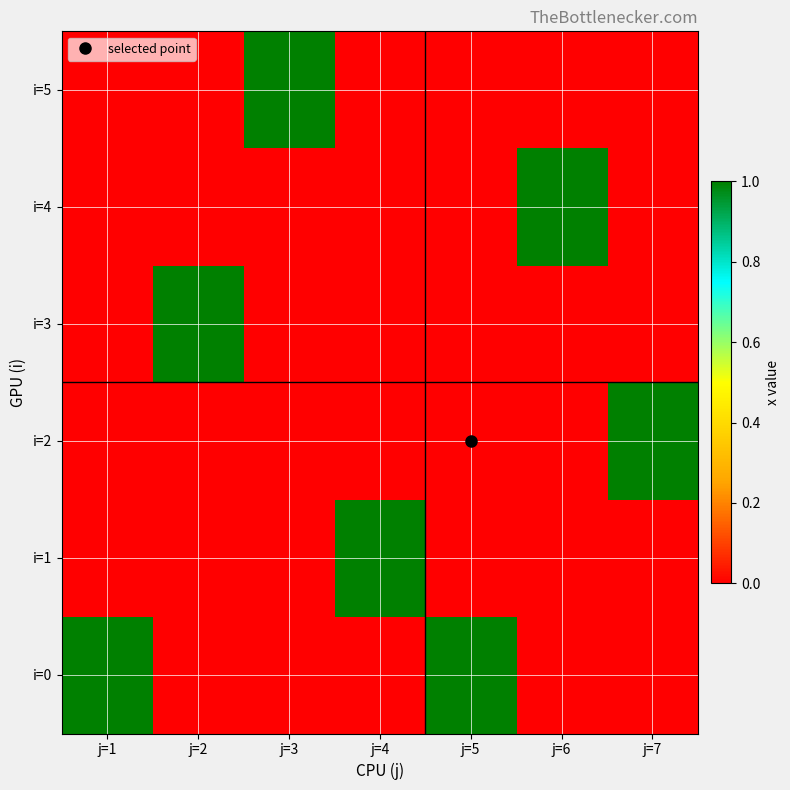

Which series has the largest total across all categories?

i=0